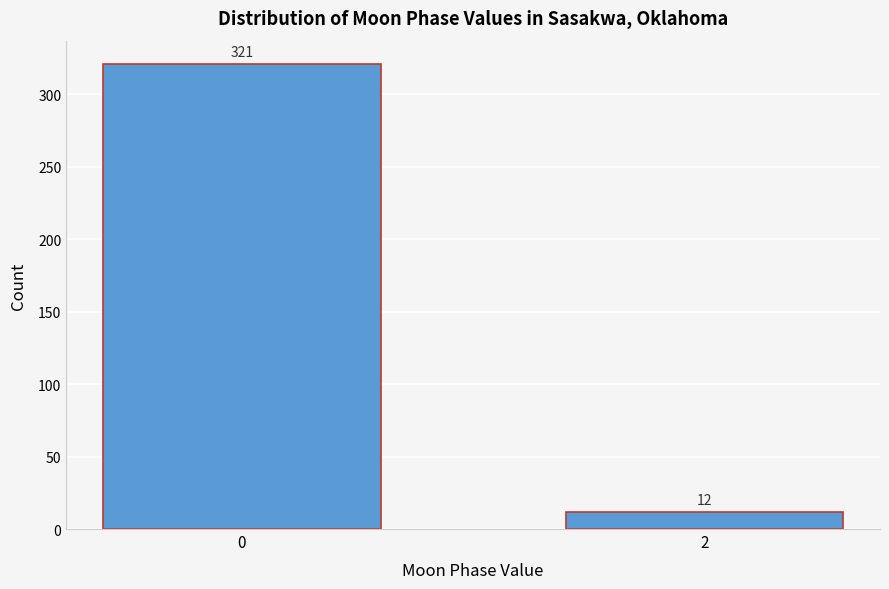

Reading right to left, transcribe all the data shown in this chart.

12	321